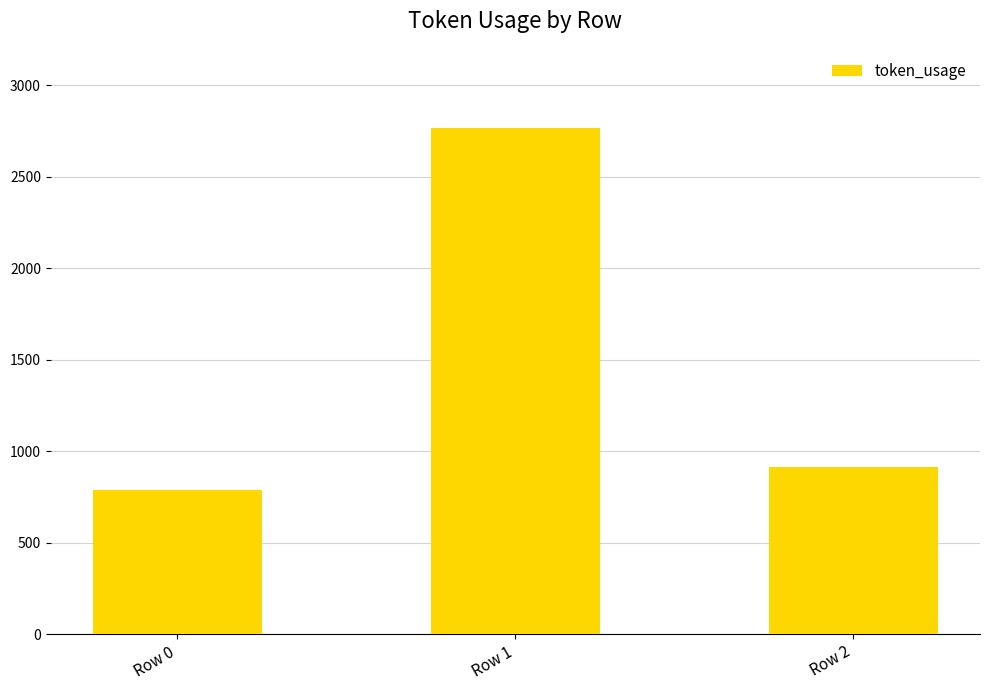

Reading right to left, list all the values displayed in this chart.

914	2769	786